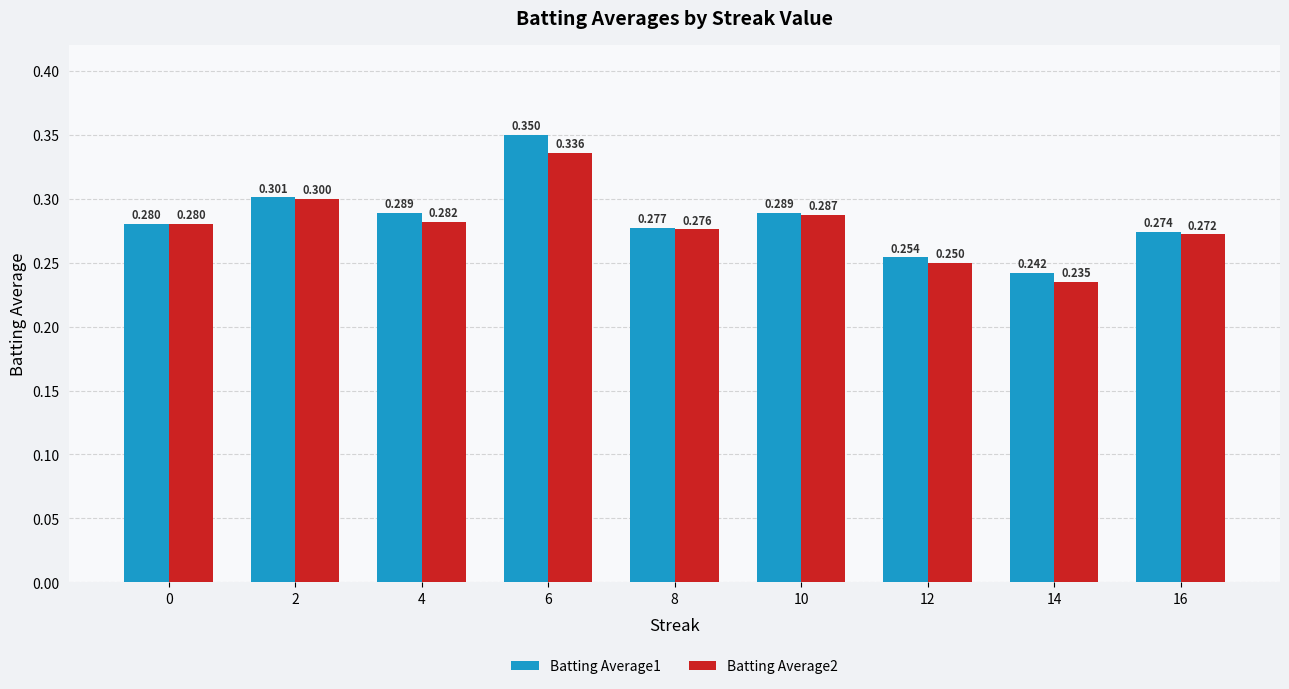

What is the value of the Batting Average1 bar at the 1st from the left?

0.3